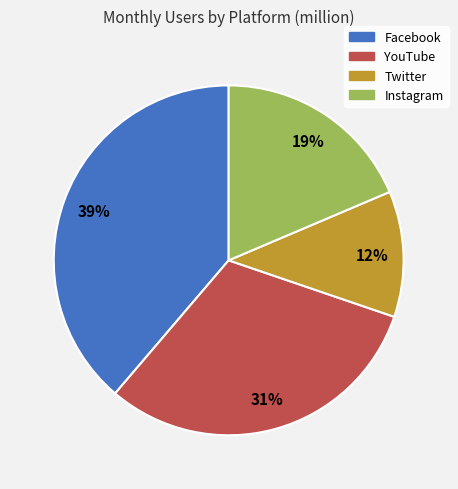

True or false: Facebook accounts for 39% of the total.

True